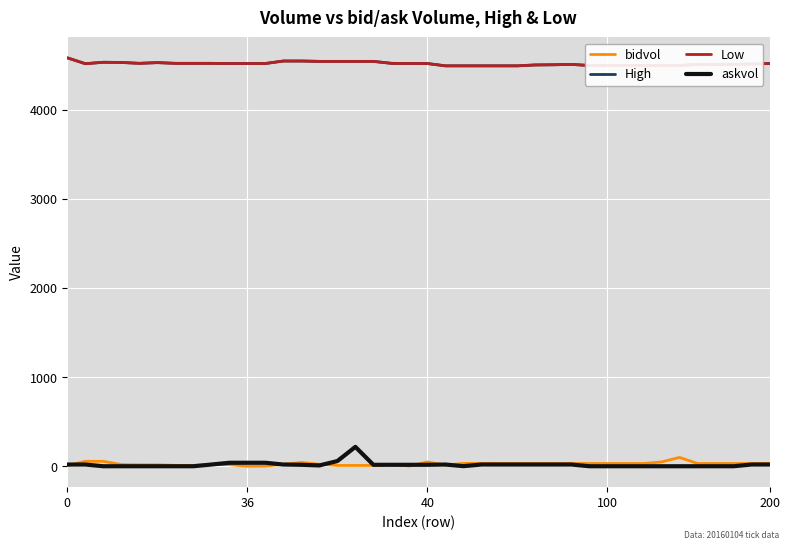

Does the chart display data point markers on the line(s)?

No